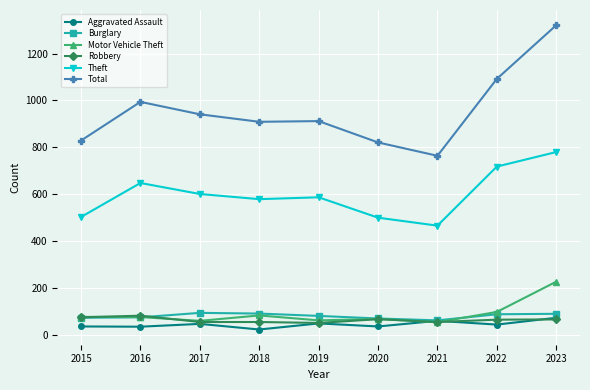

How many data points in Burglary are less than 81?

4